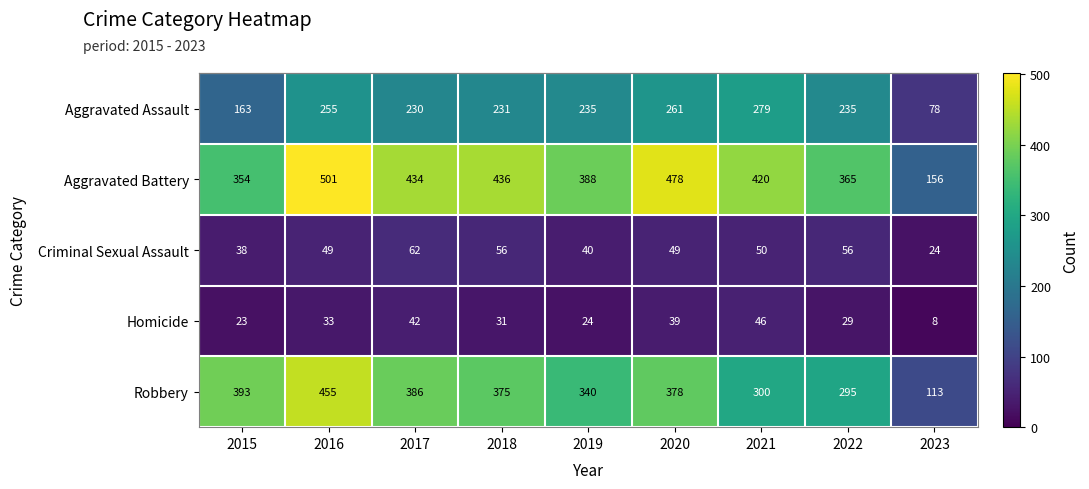

At which category is the sum across all series the highest?

2016